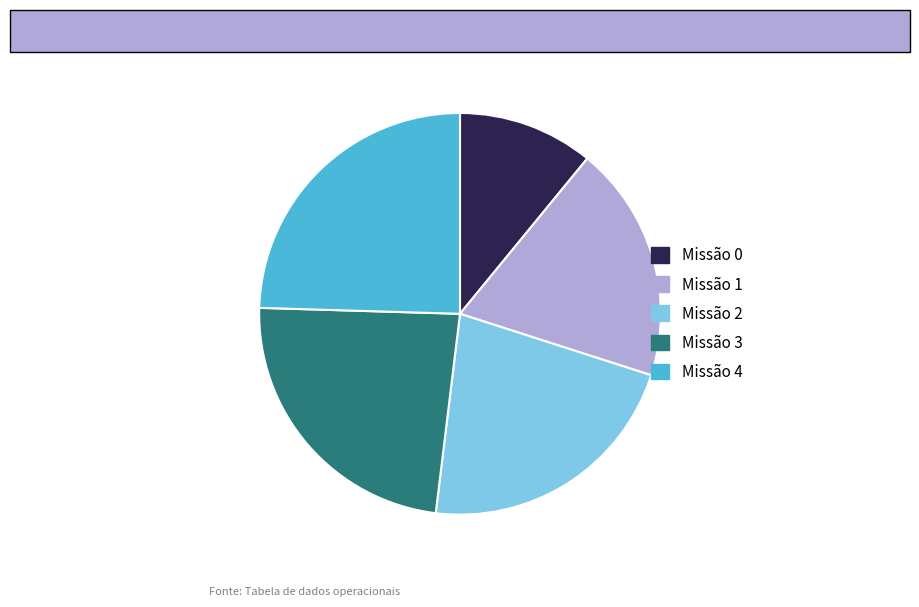

Is there any slice that represents more than half of the pie?

No